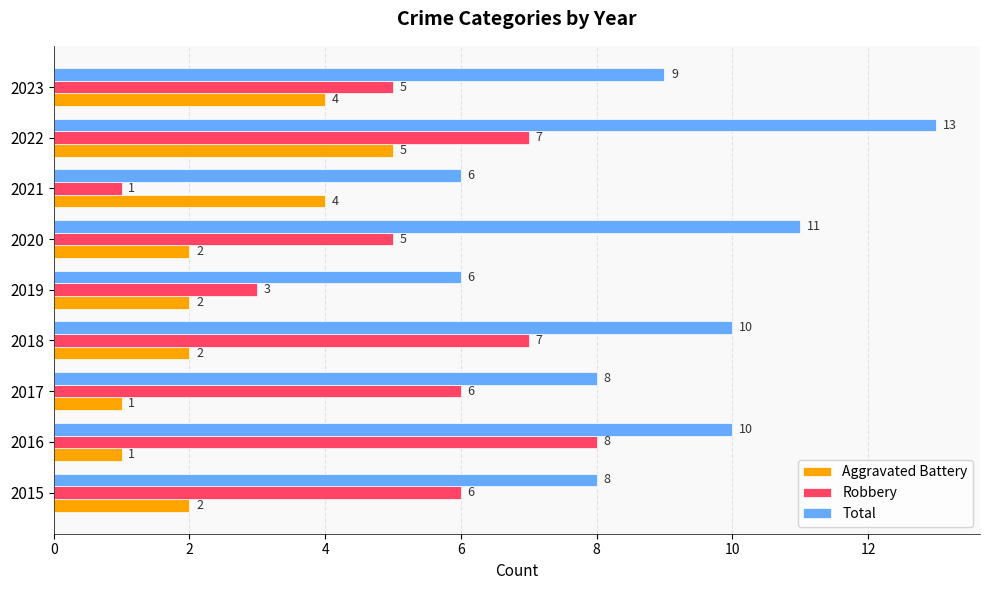

Count the Total values in the range 8 to 10.

5